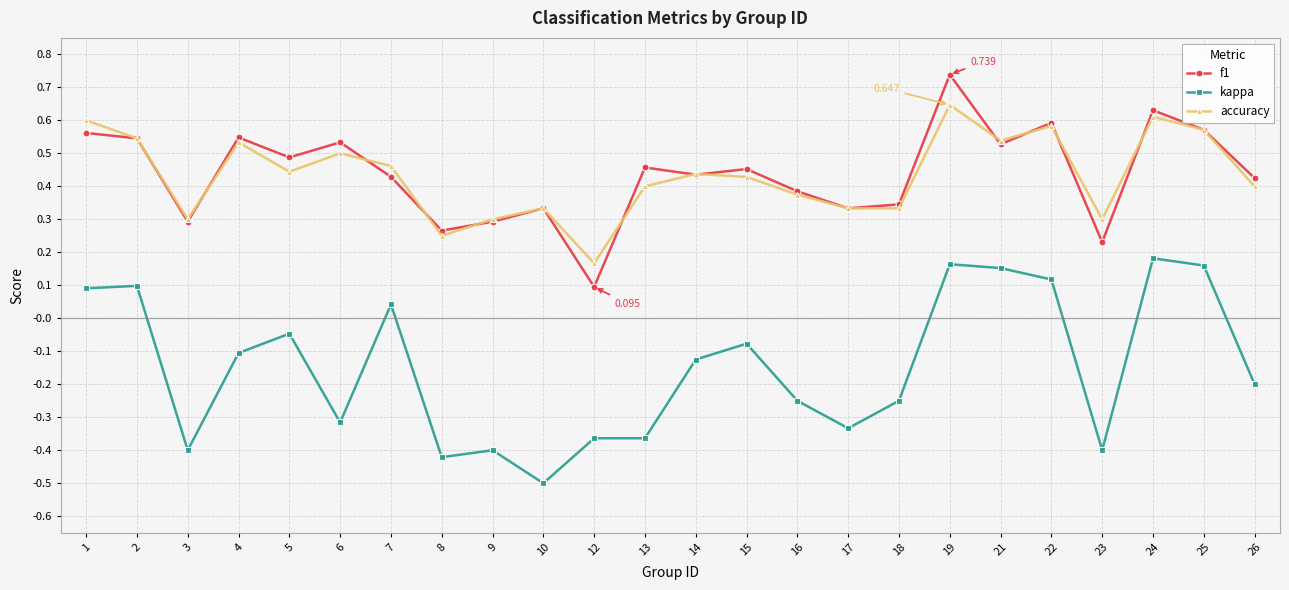

Does the chart have visible grid lines?

Yes